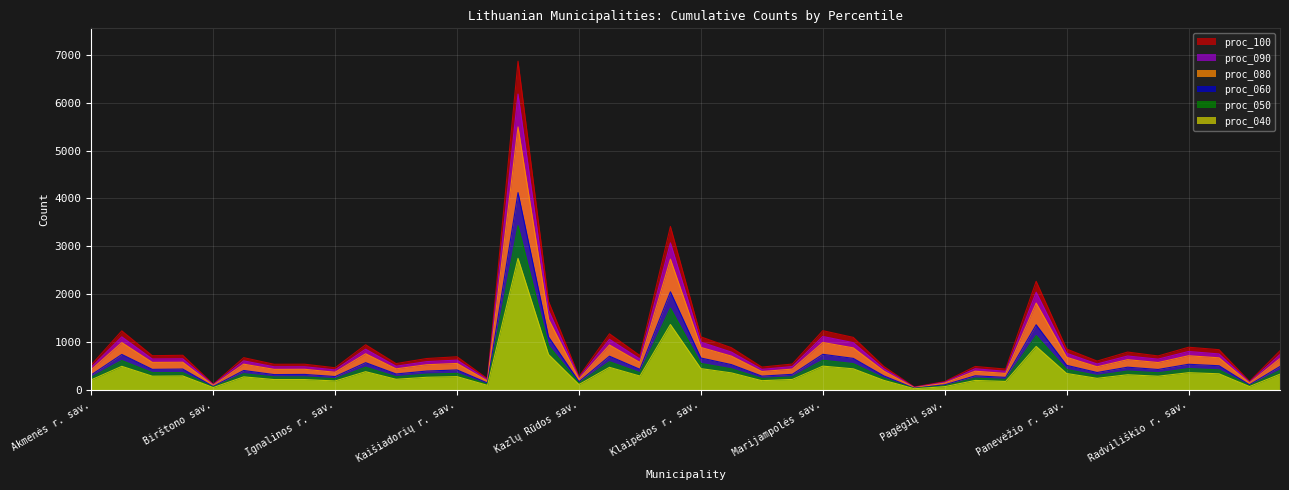

Reading left to right, transcribe all the data shown in this chart.

proc_100: Akmenės r. sav.=522	Alytaus m. sav.=1232	Alytaus r. sav.=713	Anykščių r. sav.=722	Birštono sav.=116	Biržų r. sav.=672	Druskininkų sav.=534	Elektrėnų sav.=535	Ignalinos r. sav.=461	Jonavos r. sav.=942	Joniškio r. sav.=548	Jurbarko r. sav.=654	Kaišiadorių r. sav.=691	Kalvarijos sav.=231	Kauno m. sav.=6869	Kauno r. sav.=1850	Kazlų Rūdos sav.=278	Kėdainių r. sav.=1171	Kelmės r. sav.=716	Klaipėdos m. sav.=3415	Klaipėdos r. sav.=1107	Kretingos r. sav.=881	Kupiškio r. sav.=475	Lazdijų r. sav.=539	Marijampolės sav.=1236	Mažeikių r. sav.=1096	Molėtų r. sav.=489	Neringos sav.=58	Pagėgių sav.=172	Pakruojo r. sav.=488	Palangos m. sav.=433	Panevėžio m. sav.=2269	Panevėžio r. sav.=852	Pasvalio r. sav.=601	Plungės r. sav.=789	Prienų r. sav.=708	Radviliškio r. sav.=890	Raseinių r. sav.=839	Rietavo sav.=175	Rokiškio r. sav.=816
proc_090: Akmenės r. sav.=470	Alytaus m. sav.=1107	Alytaus r. sav.=644	Anykščių r. sav.=648	Birštono sav.=106	Biržų r. sav.=605	Druskininkų sav.=481	Elektrėnų sav.=482	Ignalinos r. sav.=416	Jonavos r. sav.=849	Joniškio r. sav.=493	Jurbarko r. sav.=589	Kaišiadorių r. sav.=621	Kalvarijos sav.=209	Kauno m. sav.=6182	Kauno r. sav.=1666	Kazlų Rūdos sav.=251	Kėdainių r. sav.=1055	Kelmės r. sav.=644	Klaipėdos m. sav.=3072	Klaipėdos r. sav.=997	Kretingos r. sav.=789	Kupiškio r. sav.=427	Lazdijų r. sav.=486	Marijampolės sav.=1115	Mažeikių r. sav.=986	Molėtų r. sav.=441	Neringos sav.=51	Pagėgių sav.=157	Pakruojo r. sav.=440	Palangos m. sav.=386	Panevėžio m. sav.=2041	Panevėžio r. sav.=764	Pasvalio r. sav.=540	Plungės r. sav.=707	Prienų r. sav.=641	Radviliškio r. sav.=801	Raseinių r. sav.=750	Rietavo sav.=158	Rokiškio r. sav.=736
proc_060: Akmenės r. sav.=313	Alytaus m. sav.=739	Alytaus r. sav.=428	Anykščių r. sav.=434	Birštono sav.=70	Biržų r. sav.=404	Druskininkų sav.=318	Elektrėnų sav.=322	Ignalinos r. sav.=277	Jonavos r. sav.=567	Joniškio r. sav.=331	Jurbarko r. sav.=392	Kaišiadorių r. sav.=415	Kalvarijos sav.=142	Kauno m. sav.=4122	Kauno r. sav.=1108	Kazlų Rūdos sav.=169	Kėdainių r. sav.=703	Kelmės r. sav.=428	Klaipėdos m. sav.=2049	Klaipėdos r. sav.=665	Kretingos r. sav.=527	Kupiškio r. sav.=286	Lazdijų r. sav.=324	Marijampolės sav.=742	Mažeikių r. sav.=657	Molėtų r. sav.=292	Neringos sav.=33	Pagėgių sav.=105	Pakruojo r. sav.=293	Palangos m. sav.=260	Panevėžio m. sav.=1360	Panevėžio r. sav.=512	Pasvalio r. sav.=362	Plungės r. sav.=473	Prienų r. sav.=425	Radviliškio r. sav.=534	Raseinių r. sav.=503	Rietavo sav.=105	Rokiškio r. sav.=488
proc_080: Akmenės r. sav.=421	Alytaus m. sav.=987	Alytaus r. sav.=573	Anykščių r. sav.=576	Birštono sav.=92	Biržų r. sav.=536	Druskininkų sav.=427	Elektrėnų sav.=429	Ignalinos r. sav.=367	Jonavos r. sav.=753	Joniškio r. sav.=438	Jurbarko r. sav.=524	Kaišiadorių r. sav.=551	Kalvarijos sav.=185	Kauno m. sav.=5495	Kauno r. sav.=1480	Kazlų Rūdos sav.=223	Kėdainių r. sav.=937	Kelmės r. sav.=572	Klaipėdos m. sav.=2731	Klaipėdos r. sav.=886	Kretingos r. sav.=705	Kupiškio r. sav.=382	Lazdijų r. sav.=433	Marijampolės sav.=989	Mažeikių r. sav.=877	Molėtų r. sav.=393	Neringos sav.=43	Pagėgių sav.=140	Pakruojo r. sav.=389	Palangos m. sav.=342	Panevėžio m. sav.=1814	Panevėžio r. sav.=680	Pasvalio r. sav.=481	Plungės r. sav.=630	Prienų r. sav.=570	Radviliškio r. sav.=712	Raseinių r. sav.=669	Rietavo sav.=140	Rokiškio r. sav.=653
proc_040: Akmenės r. sav.=209	Alytaus m. sav.=491	Alytaus r. sav.=285	Anykščių r. sav.=290	Birštono sav.=47	Biržų r. sav.=271	Druskininkų sav.=214	Elektrėnų sav.=214	Ignalinos r. sav.=185	Jonavos r. sav.=379	Joniškio r. sav.=220	Jurbarko r. sav.=262	Kaišiadorių r. sav.=276	Kalvarijos sav.=93	Kauno m. sav.=2748	Kauno r. sav.=740	Kazlų Rūdos sav.=110	Kėdainių r. sav.=470	Kelmės r. sav.=288	Klaipėdos m. sav.=1365	Klaipėdos r. sav.=443	Kretingos r. sav.=354	Kupiškio r. sav.=191	Lazdijų r. sav.=217	Marijampolės sav.=495	Mažeikių r. sav.=439	Molėtų r. sav.=198	Neringos sav.=23	Pagėgių sav.=66	Pakruojo r. sav.=196	Palangos m. sav.=175	Panevėžio m. sav.=907	Panevėžio r. sav.=341	Pasvalio r. sav.=240	Plungės r. sav.=315	Prienų r. sav.=284	Radviliškio r. sav.=358	Raseinių r. sav.=335	Rietavo sav.=68	Rokiškio r. sav.=327
proc_050: Akmenės r. sav.=263	Alytaus m. sav.=612	Alytaus r. sav.=359	Anykščių r. sav.=359	Birštono sav.=58	Biržų r. sav.=337	Druskininkų sav.=269	Elektrėnų sav.=269	Ignalinos r. sav.=231	Jonavos r. sav.=473	Joniškio r. sav.=273	Jurbarko r. sav.=328	Kaišiadorių r. sav.=344	Kalvarijos sav.=117	Kauno m. sav.=3433	Kauno r. sav.=926	Kazlų Rūdos sav.=142	Kėdainių r. sav.=587	Kelmės r. sav.=358	Klaipėdos m. sav.=1707	Klaipėdos r. sav.=552	Kretingos r. sav.=439	Kupiškio r. sav.=238	Lazdijų r. sav.=271	Marijampolės sav.=619	Mažeikių r. sav.=548	Molėtų r. sav.=245	Neringos sav.=27	Pagėgių sav.=86	Pakruojo r. sav.=245	Palangos m. sav.=217	Panevėžio m. sav.=1134	Panevėžio r. sav.=426	Pasvalio r. sav.=300	Plungės r. sav.=393	Prienų r. sav.=356	Radviliškio r. sav.=444	Raseinių r. sav.=417	Rietavo sav.=87	Rokiškio r. sav.=407